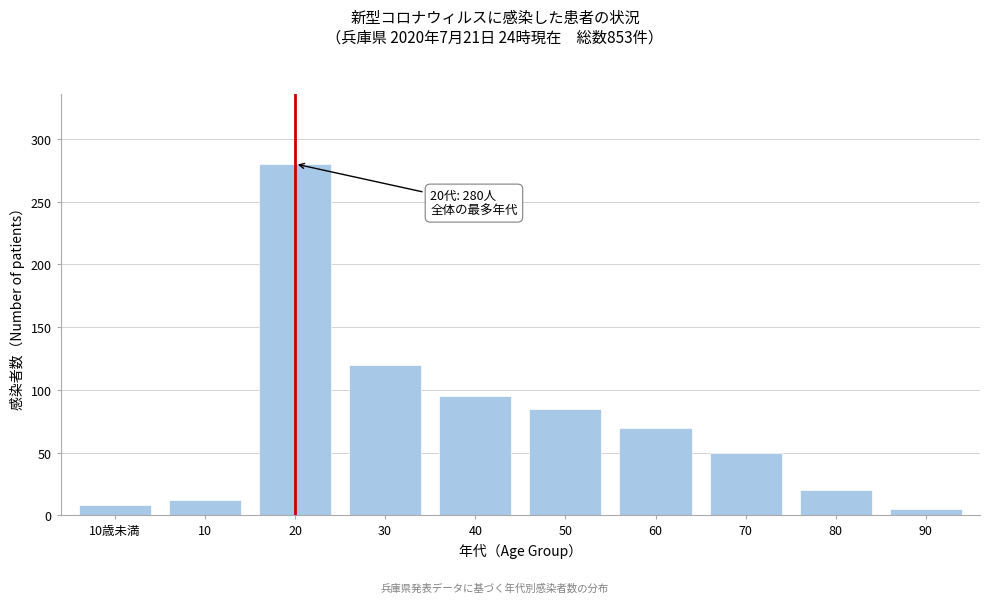

Reading right to left, what are all the values shown in this chart?

5	20	50	70	85	95	120	280	12	8